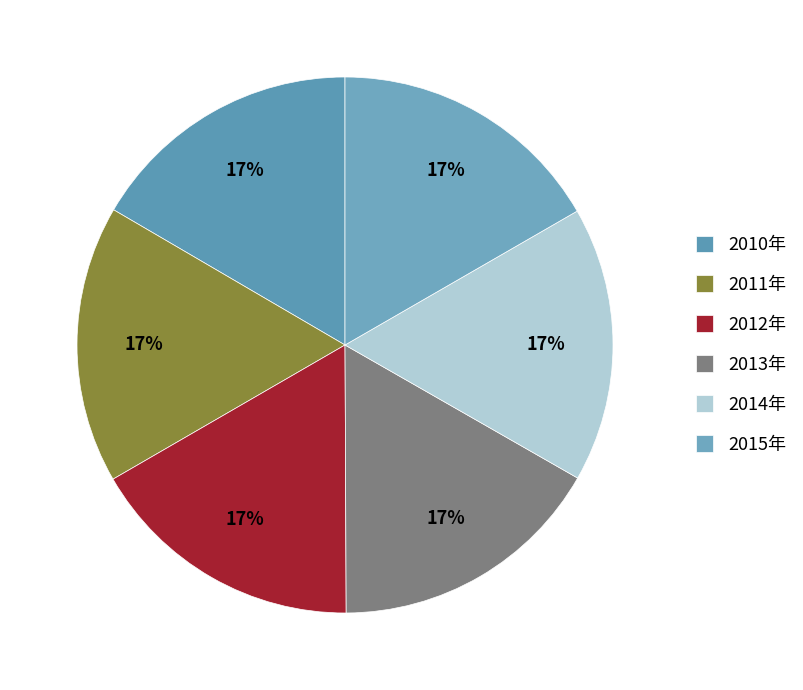

What is the smallest slice in the pie chart?

2010年